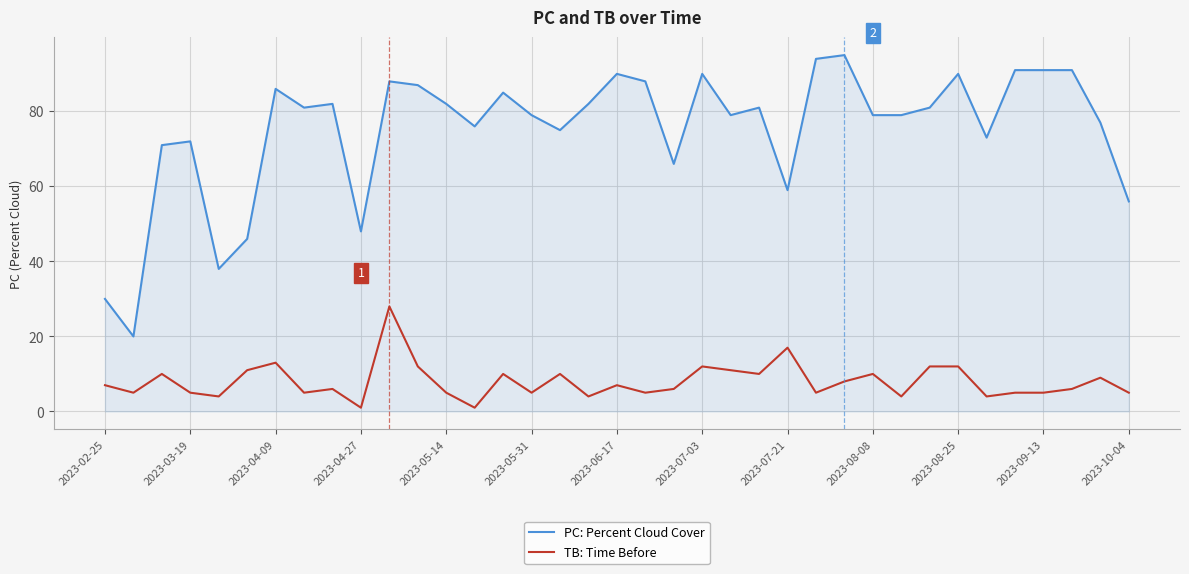

What is the sum of all PC: Percent Cloud Cover values?

2778